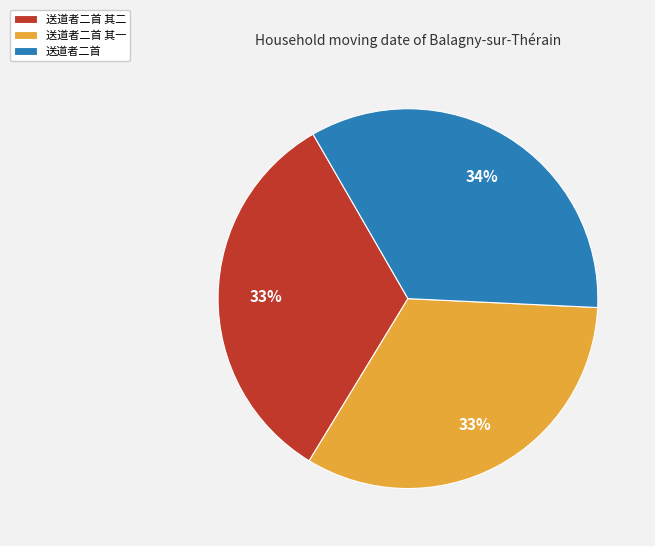

What percentage is the 送道者二首 其二 slice, to the nearest percent?

33%